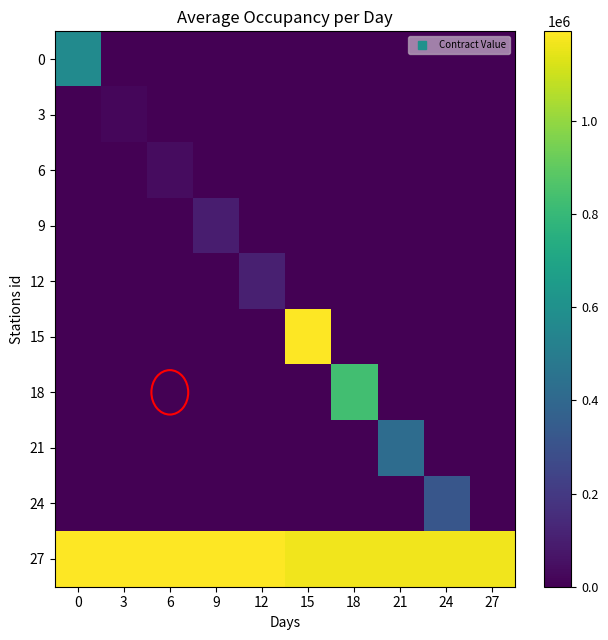

Reading right to left, what are all the values shown in this chart?

0: 27=0.0	24=0.0	21=0.0	18=0.0	15=0.0	12=0.0	9=0.0	6=0.0	3=0.0	0=568656.0
3: 27=0.0	24=0.0	21=0.0	18=0.0	15=0.0	12=0.0	9=0.0	6=0.0	3=20000.0	0=0.0
6: 27=0.0	24=0.0	21=0.0	18=0.0	15=0.0	12=0.0	9=0.0	6=38960.6	3=0.0	0=0.0
9: 27=0.0	24=0.0	21=0.0	18=0.0	15=0.0	12=0.0	9=97115.5	6=0.0	3=0.0	0=0.0
12: 27=0.0	24=0.0	21=0.0	18=0.0	15=0.0	12=102520.3	9=0.0	6=0.0	3=0.0	0=0.0
15: 27=0.0	24=0.0	21=0.0	18=0.0	15=1192000.0	12=0.0	9=0.0	6=0.0	3=0.0	0=0.0
18: 27=0.0	24=0.0	21=0.0	18=832709.2	15=0.0	12=0.0	9=0.0	6=0.0	3=0.0	0=0.0
21: 27=0.0	24=0.0	21=419746.6	18=0.0	15=0.0	12=0.0	9=0.0	6=0.0	3=0.0	0=0.0
24: 27=0.0	24=317165.4	21=0.0	18=0.0	15=0.0	12=0.0	9=0.0	6=0.0	3=0.0	0=0.0
27: 27=1166610.0	24=1166610.0	21=1166610.0	18=1166610.0	15=1166610.0	12=1189000.0	9=1189000.0	6=1189000.0	3=1189000.0	0=1189000.0